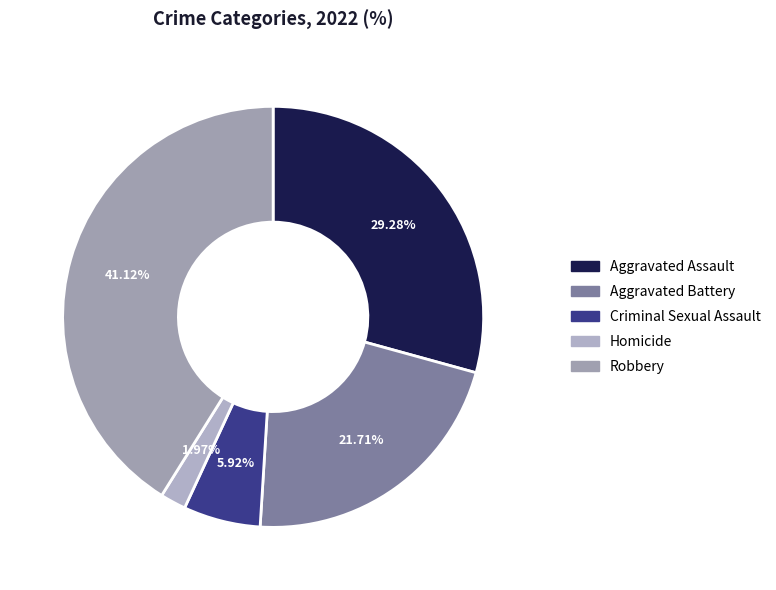

To the nearest percent, what is the average slice percentage?

20%